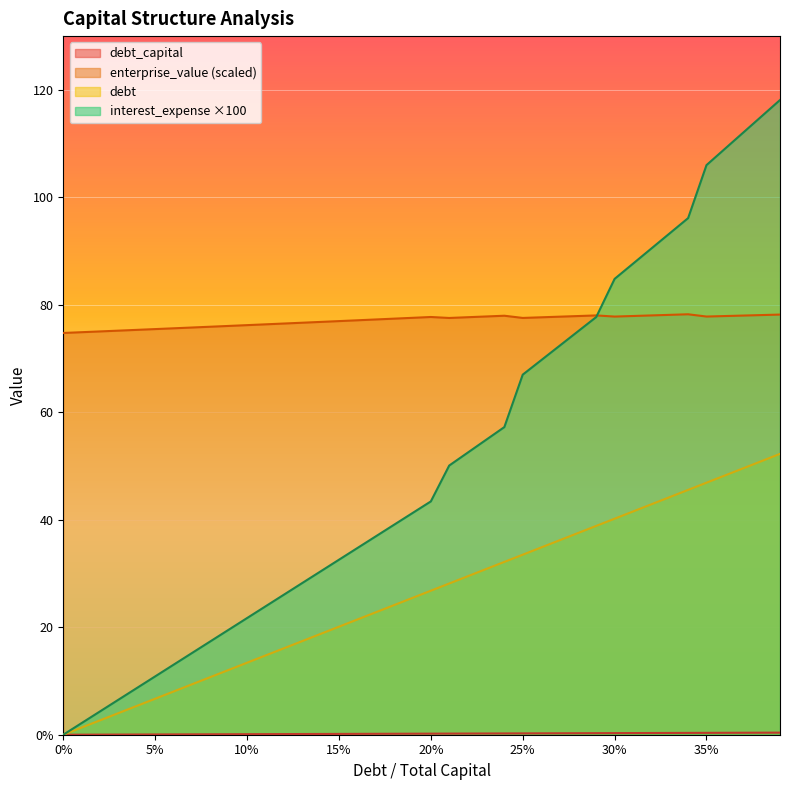

List the series in order of their peak value, highest first.

interest_expense, enterprise_value, debt, debt_capital